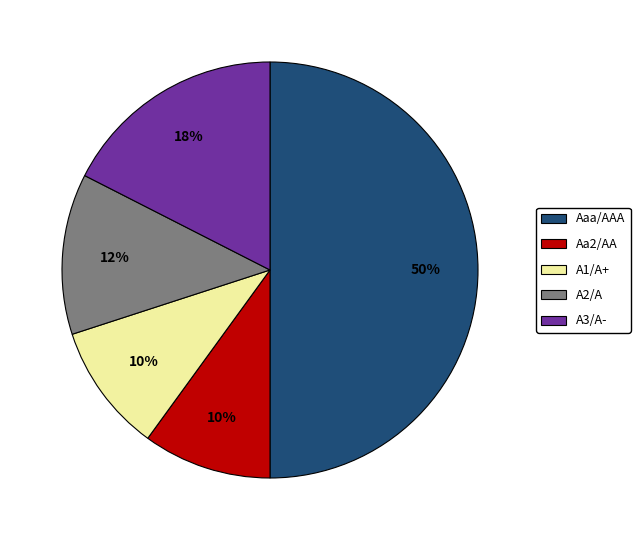

True or false: A1/A+ accounts for 1% of the total.

False